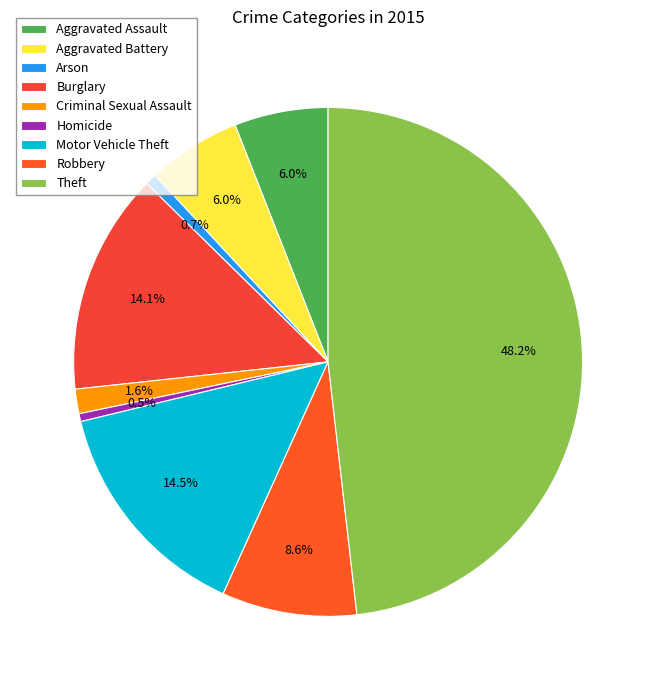

What percentage is NOT represented by Theft?

51.8%